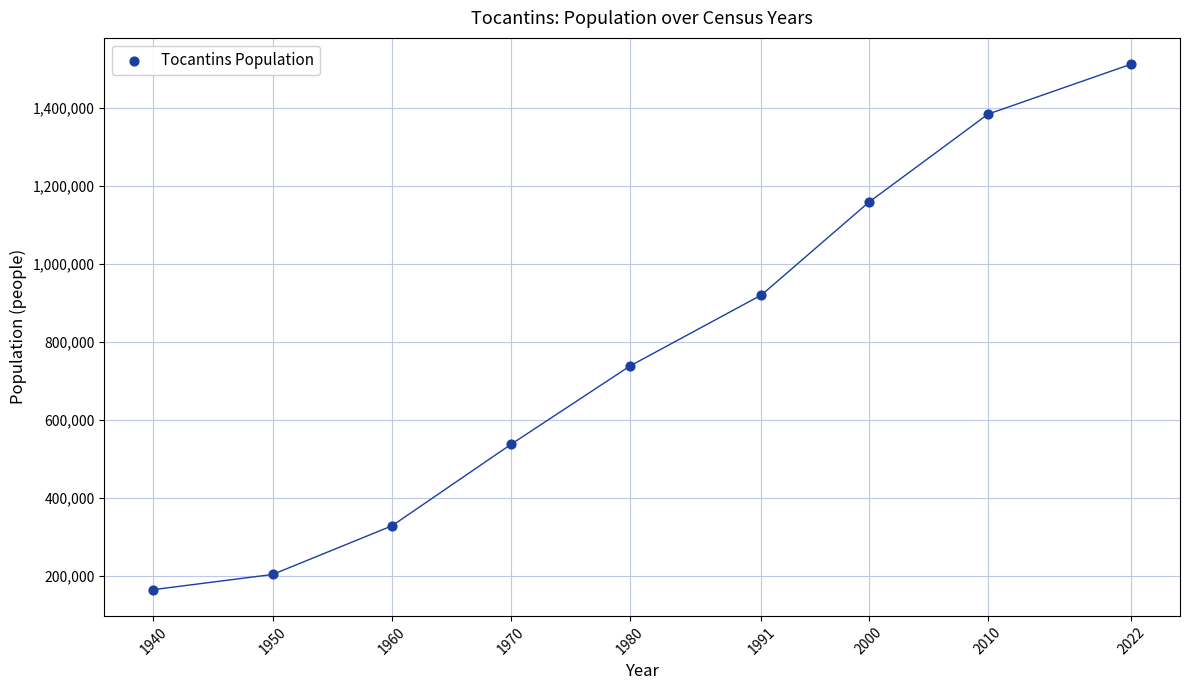

What is the average X value?

1980